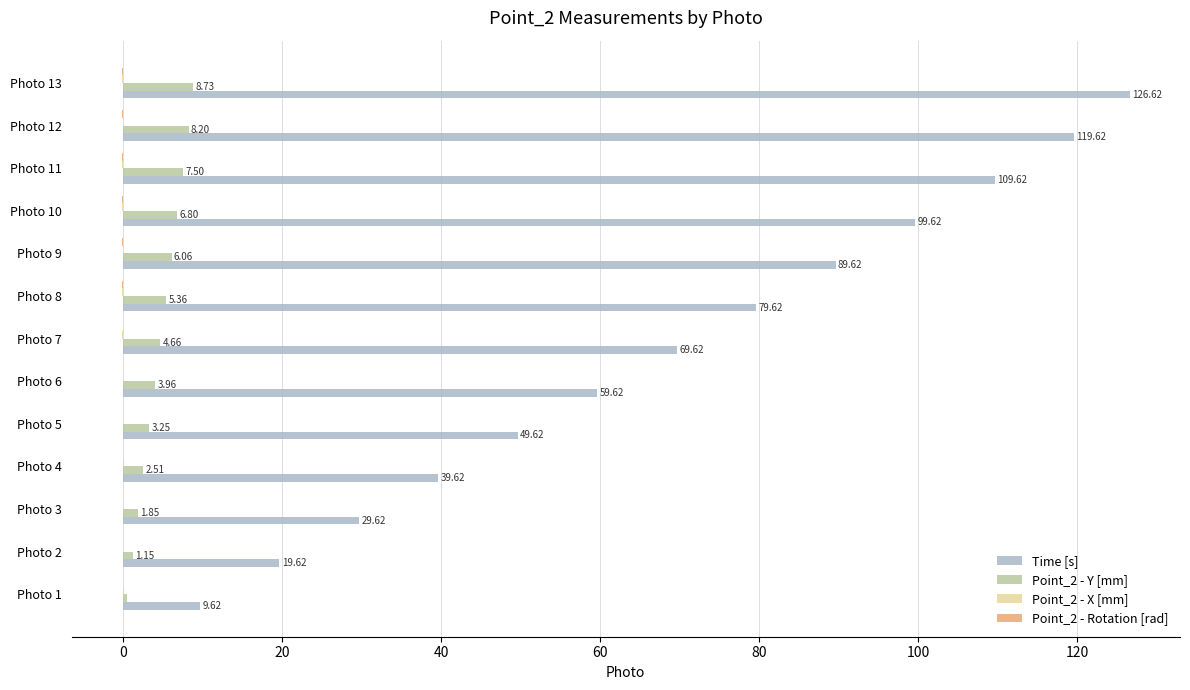

What is the maximum value shown in the chart?

126.6